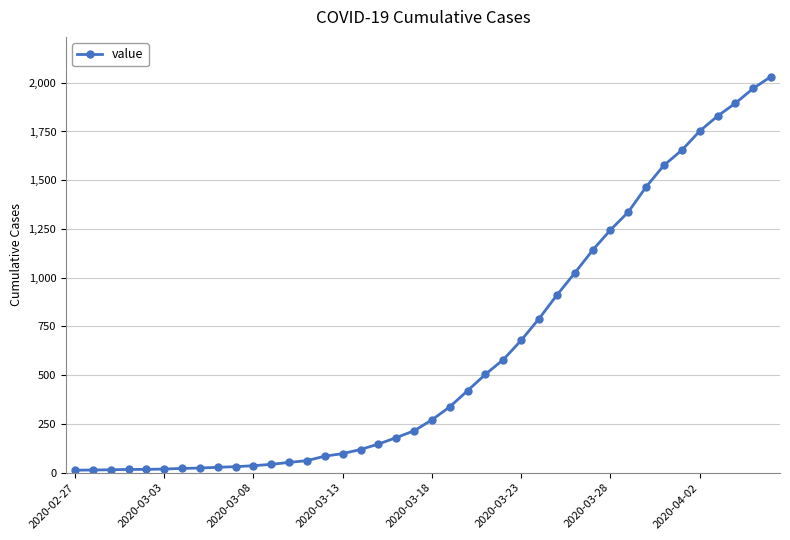

What is the minimum value shown in the chart?

13